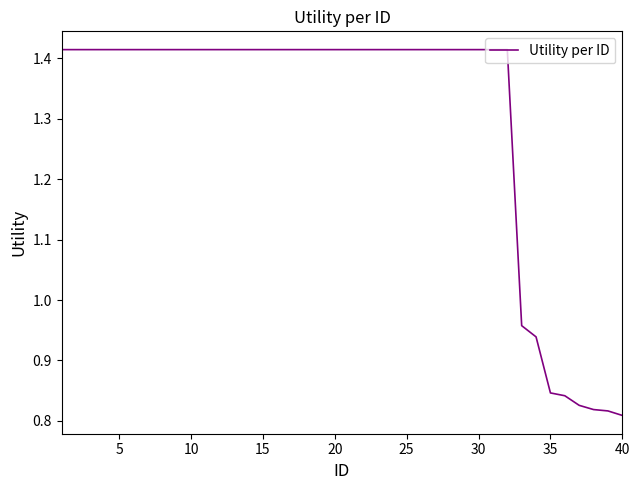

Is this an area chart (filled region under the line)?

No